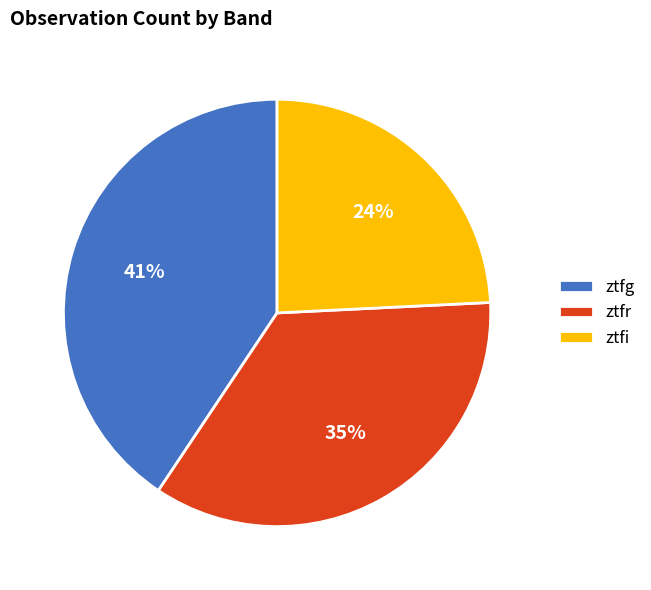

Does ztfg represent more than half of the total?

No